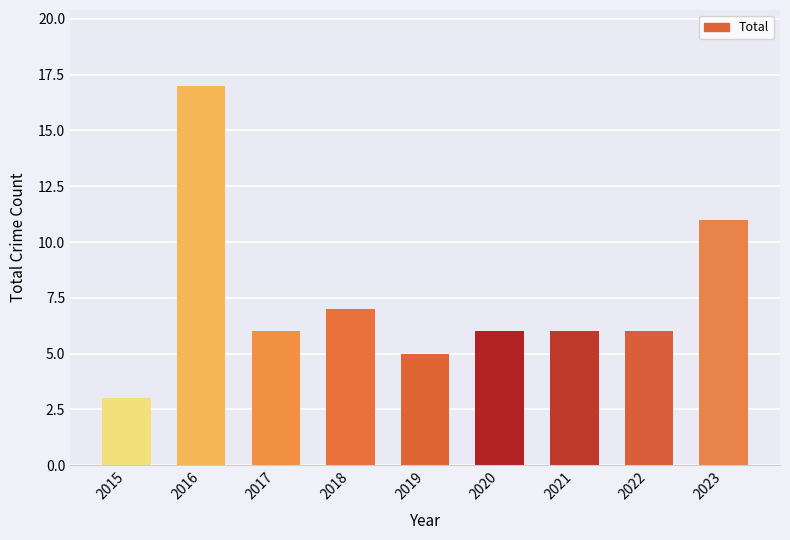

Count the number of data series in this chart.

1